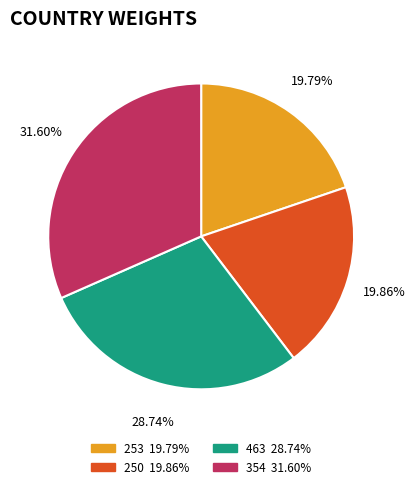

How many slices are in this pie chart?

4